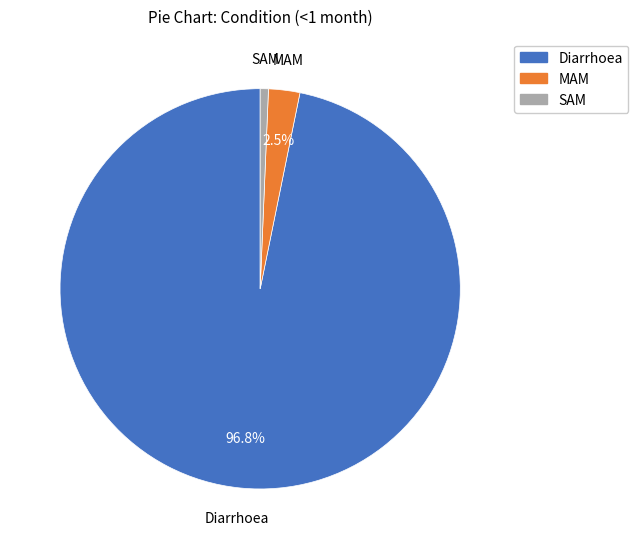

How much of the chart is everything except SAM?

99.3%